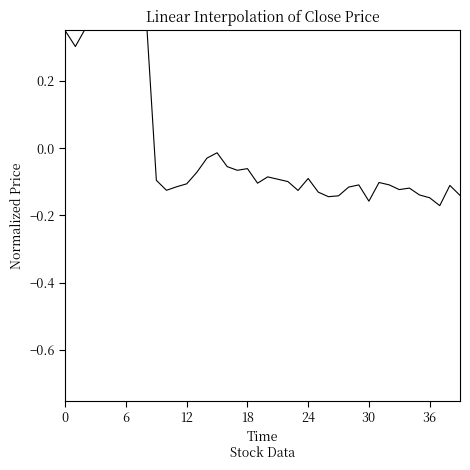

Which label corresponds to the smallest value in the chart?

37